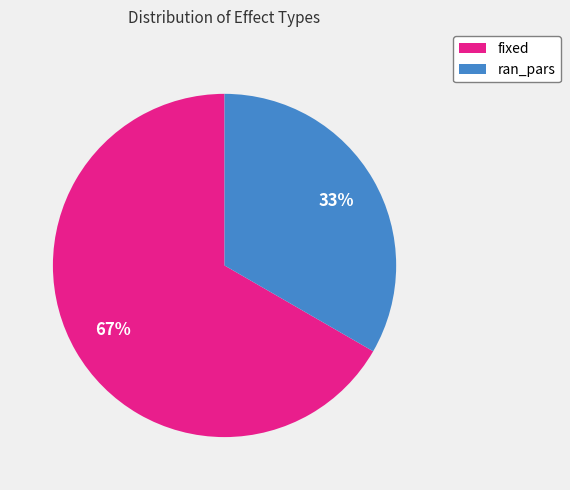

Do fixed and ran_pars together represent more than half of the pie?

Yes